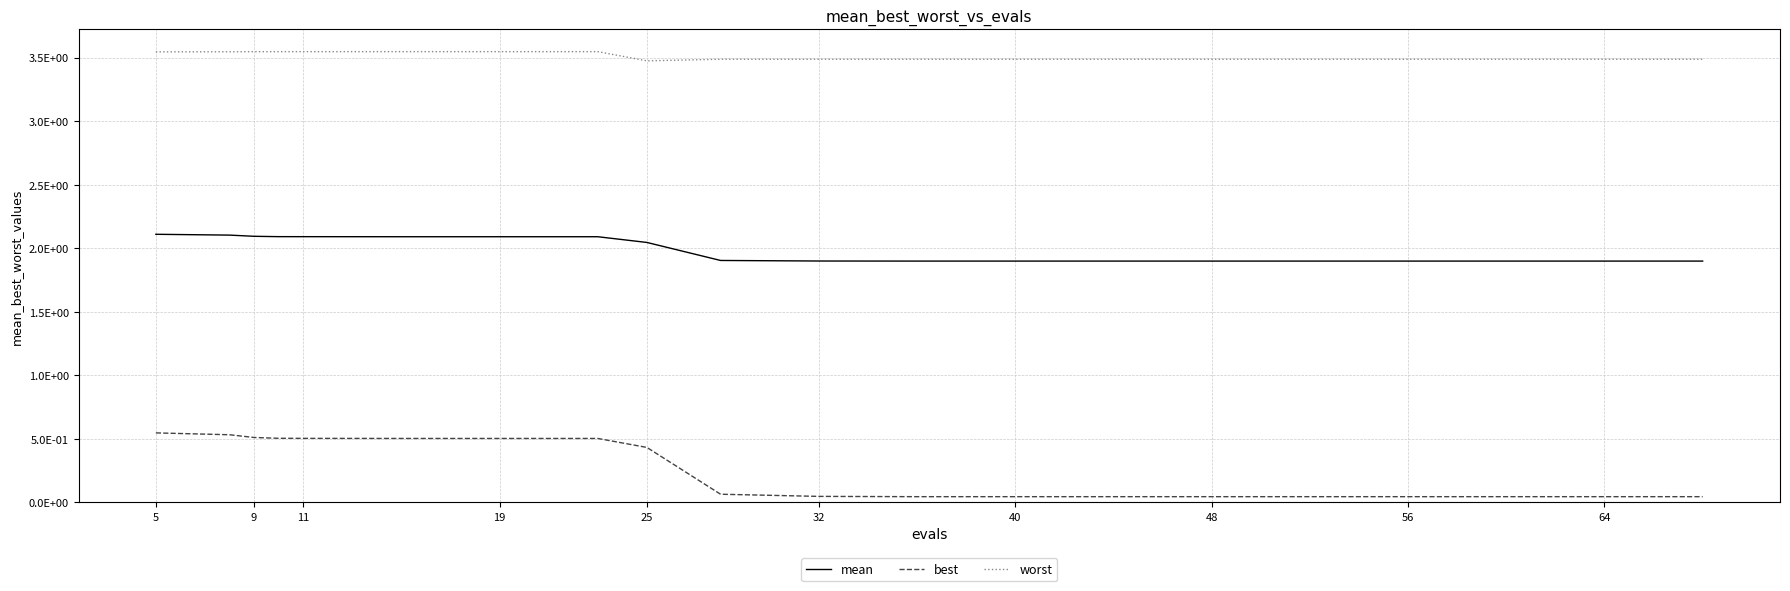

Is this an area chart (filled region under the line)?

No